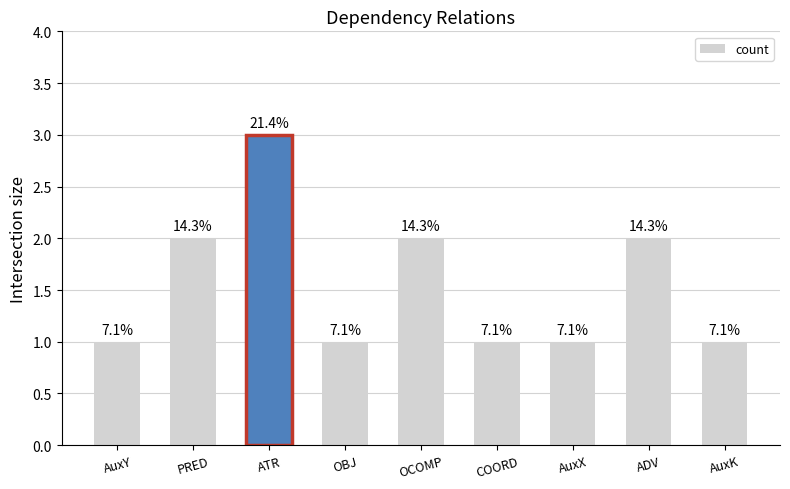

What is the value of the 3rd bar from the left?

3